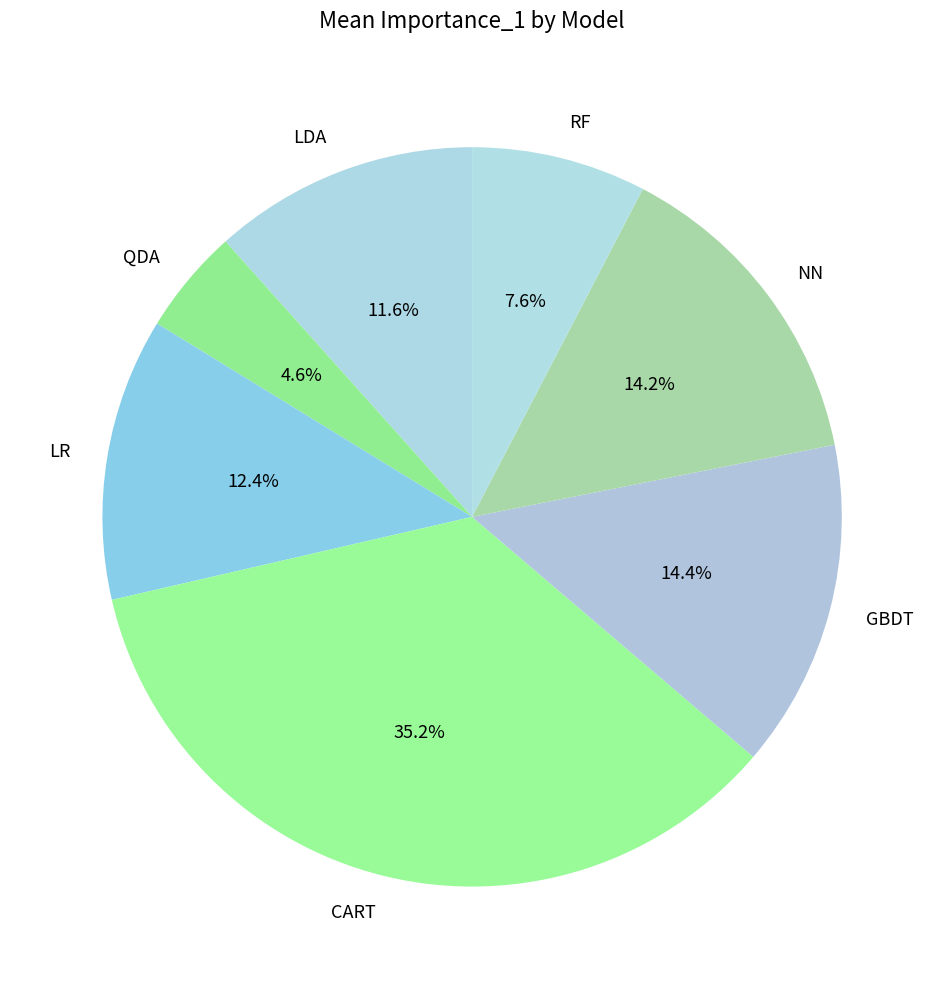

Between GBDT and RF, which is larger?

GBDT